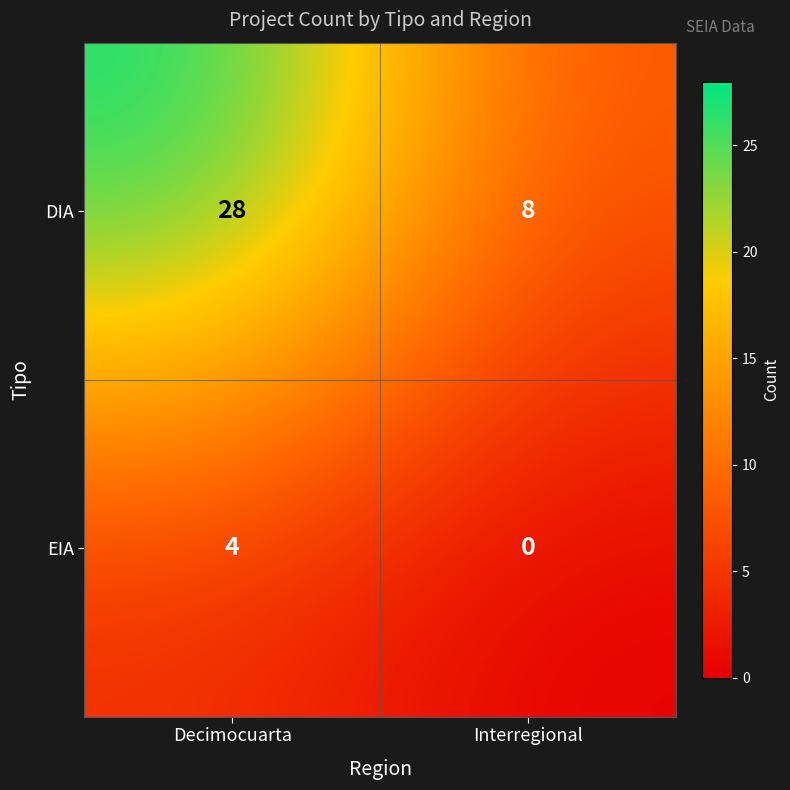

At how many categories does at least one series exceed 17?

1